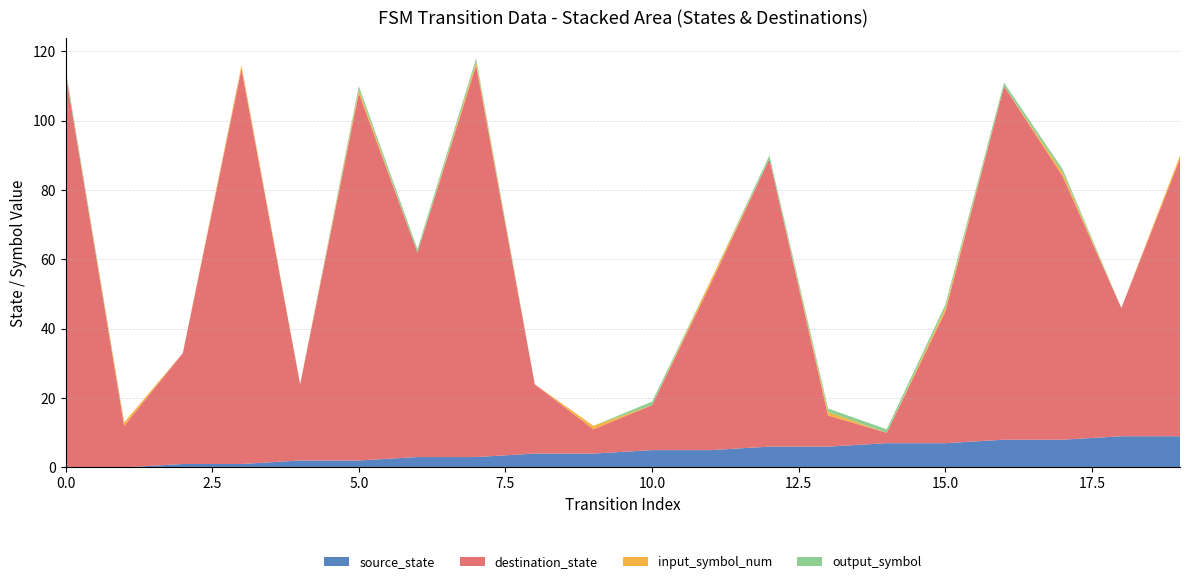

Reading left to right, extract all data points from this chart.

source_state: 0	0	1	1	2	2	3	3	4	4	5	5	6	6	7	7	8	8	9	9
destination_state: 114	12	32	114	22	106	59	113	20	7	13	48	83	9	3	38	102	76	37	80
input_symbol_num: 0	1	0	1	0	1	0	1	0	1	0	1	0	1	0	1	0	1	0	1
output_symbol: 1	0	0	0	0	1	1	1	0	0	1	0	1	1	1	1	1	1	0	0